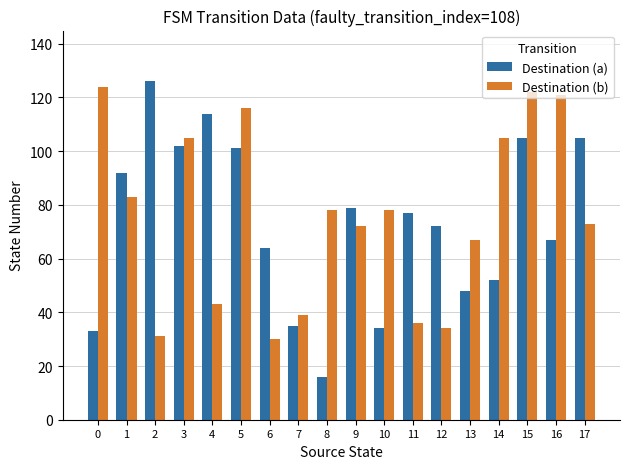

Between 6 and 12, which series saw the biggest shift?

Destination (a)